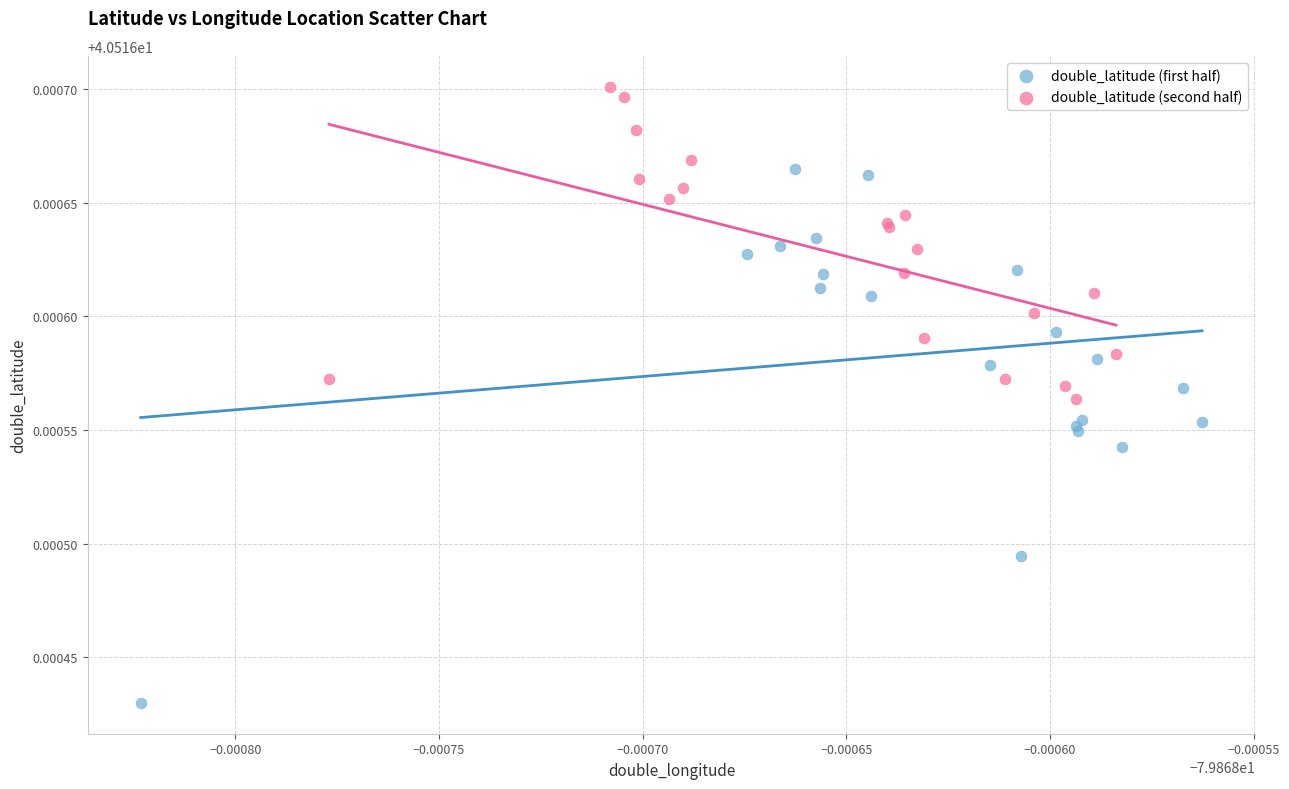

Which series has the widest spread of Y values?

double_latitude (first half)